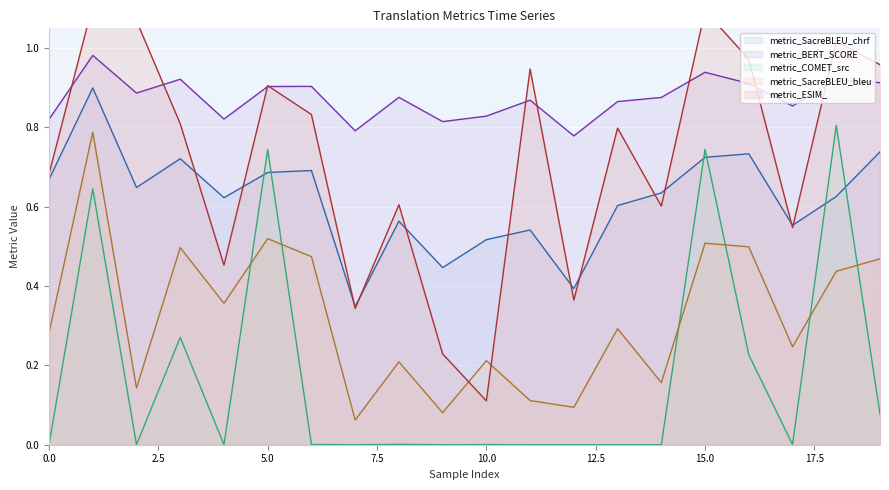

Reading right to left, list all the values displayed in this chart.

metric_SacreBLEU_chrf: 0.7	0.6	0.6	0.7	0.7	0.6	0.6	0.4	0.5	0.5	0.4	0.6	0.3	0.7	0.7	0.6	0.7	0.6	0.9	0.7
metric_BERT_SCORE: 0.9	0.9	0.9	0.9	0.9	0.9	0.9	0.8	0.9	0.8	0.8	0.9	0.8	0.9	0.9	0.8	0.9	0.9	1.0	0.8
metric_COMET_src: 0.1	0.8	0.0	0.2	0.7	0.0	0.0	0.0	0.0	0.0	0.0	0.0	0.0	0.0	0.7	0.0	0.3	0.0	0.6	0.0
metric_SacreBLEU_bleu: 0.5	0.4	0.2	0.5	0.5	0.2	0.3	0.1	0.1	0.2	0.1	0.2	0.1	0.5	0.5	0.4	0.5	0.1	0.8	0.3
metric_ESIM_: 1.0	1.0	0.5	1.0	1.1	0.6	0.8	0.4	0.9	0.1	0.2	0.6	0.3	0.8	0.9	0.5	0.8	1.1	1.1	0.7